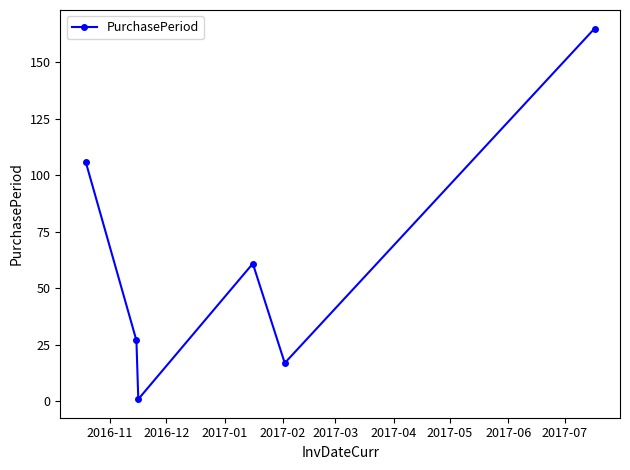

What is the sum of all values?

377